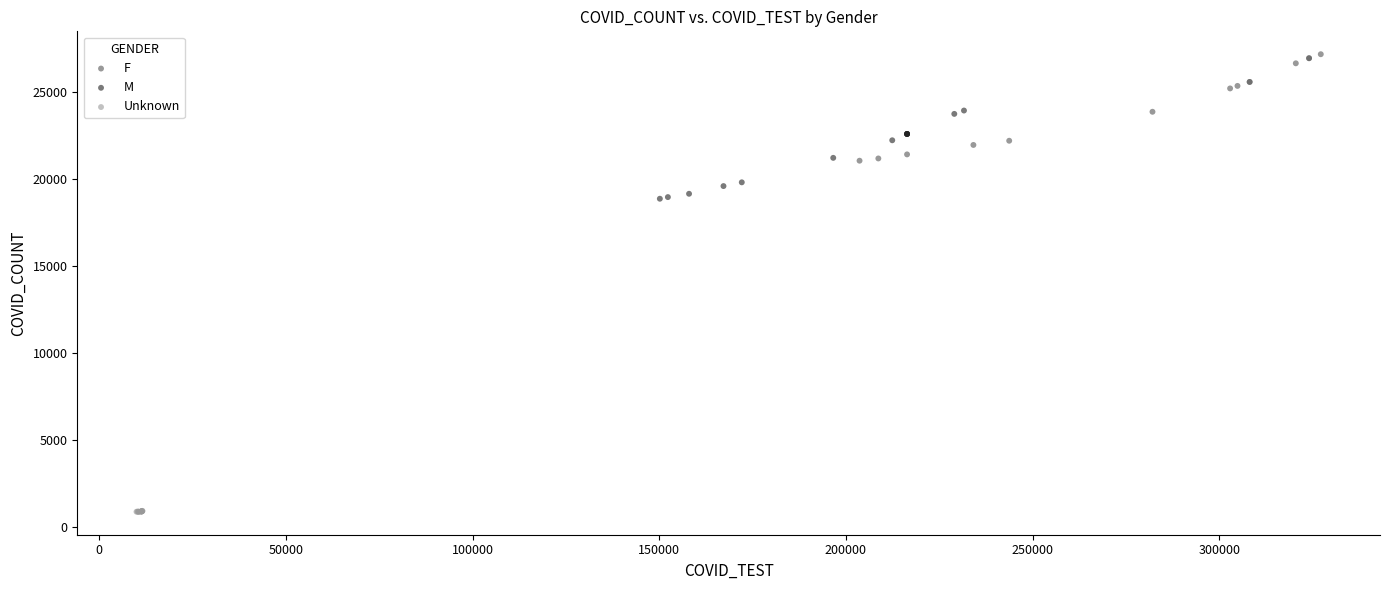

Which series reaches the minimum Y coordinate?

Unknown